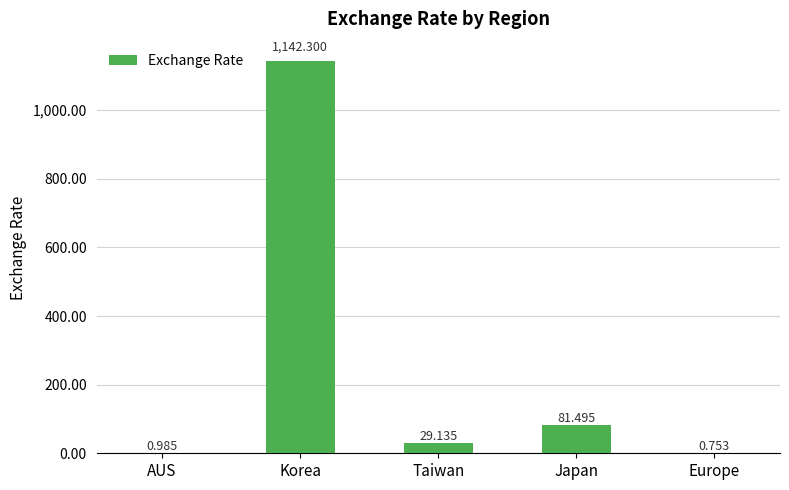

At which label is the value closest to 571?

Japan